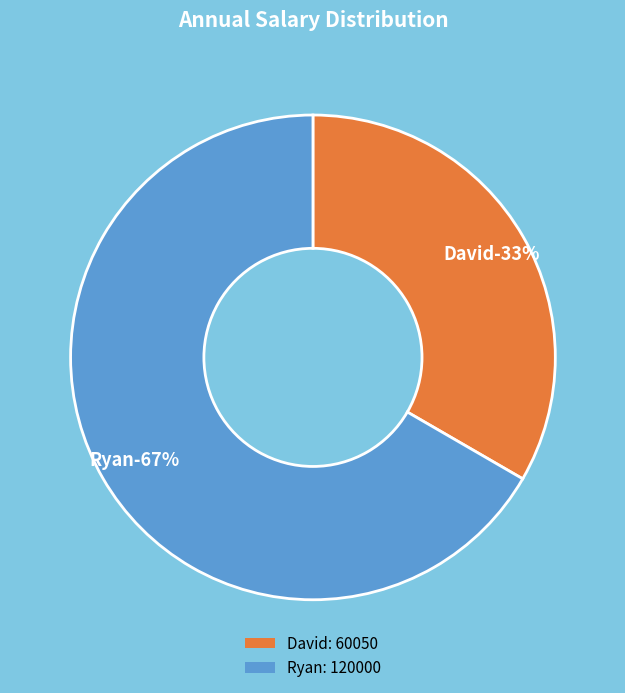

Which slice is the largest?

Ryan